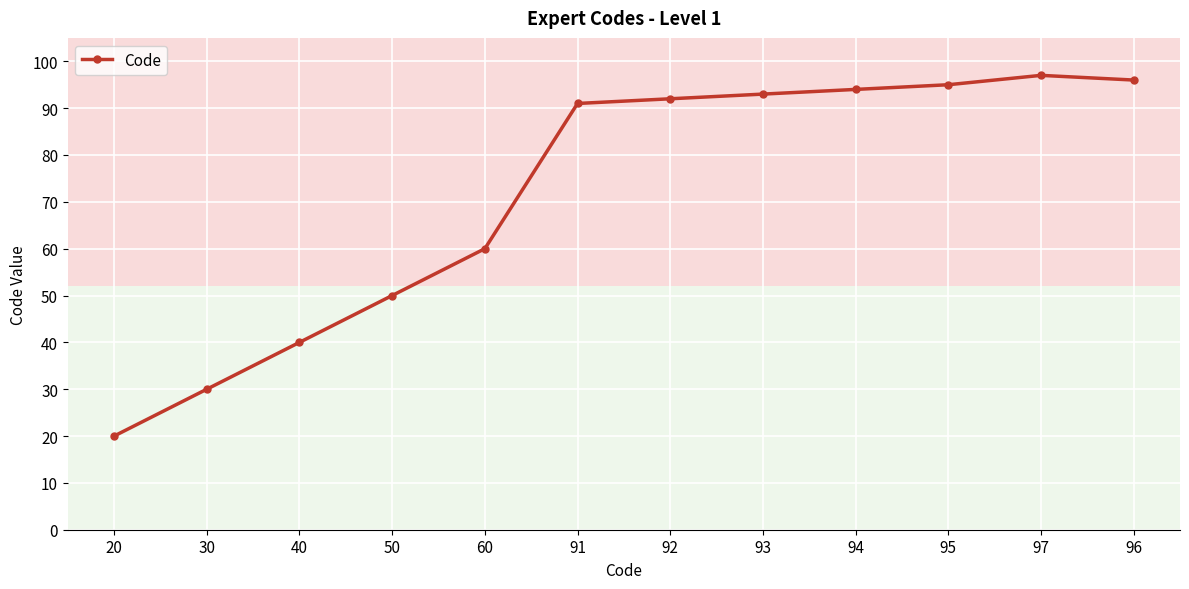

What is the label of the 12th point from the left?

96